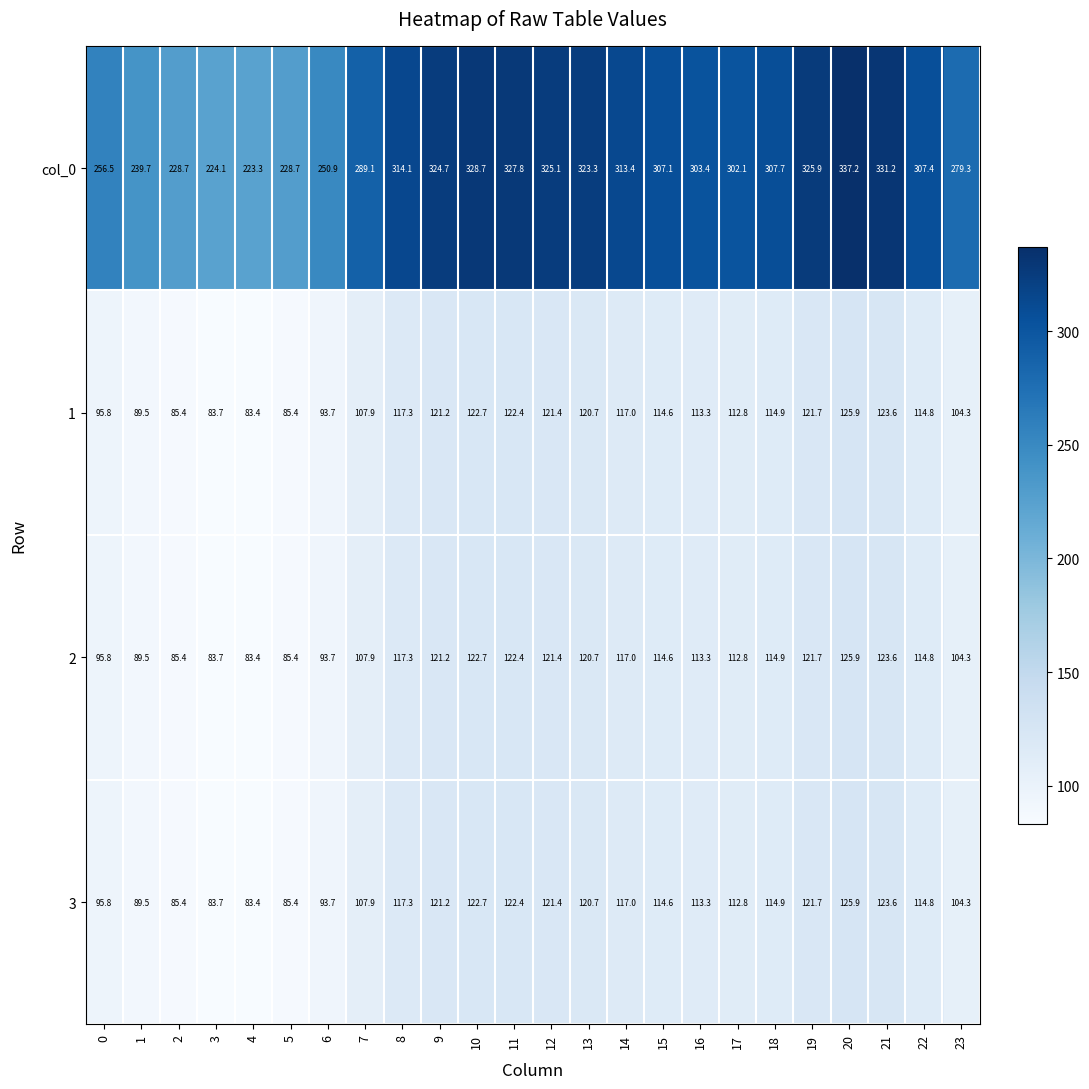

What is the sum of all 1 values?

2613.4